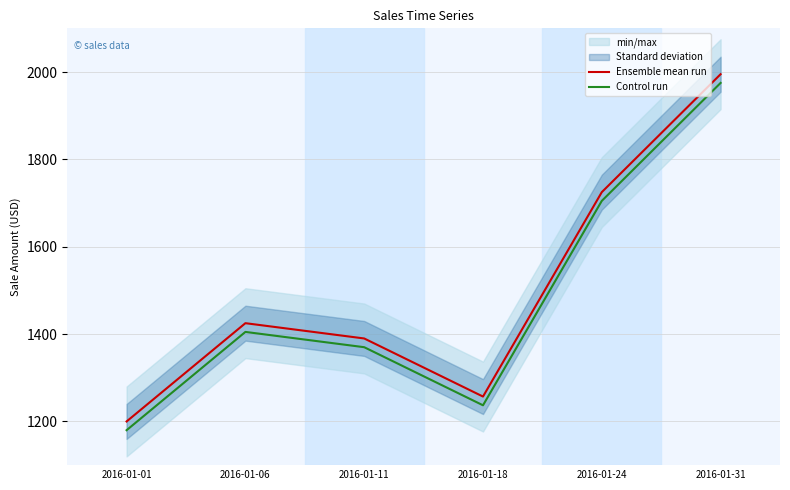

Read the Control run value at 2016-01-31.

1975